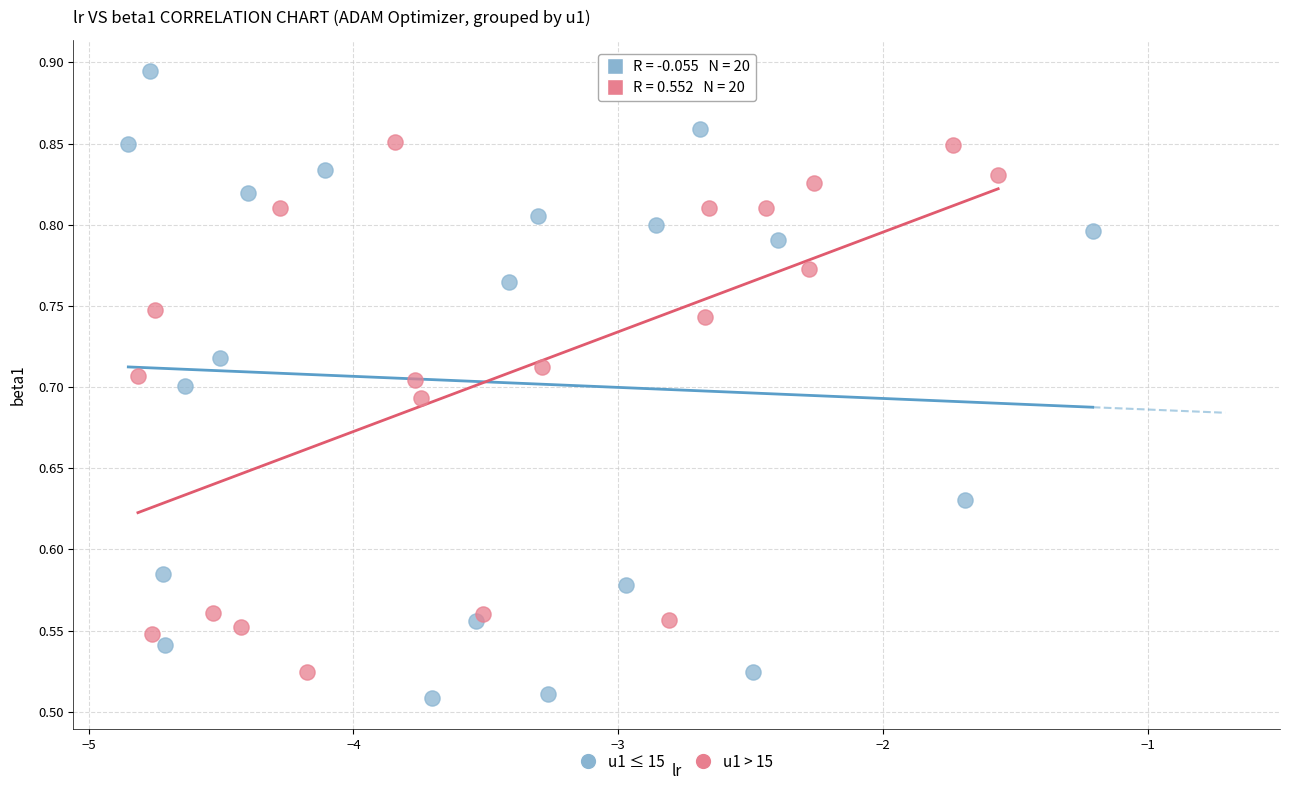

Which series reaches the maximum Y coordinate?

u1 ≤ 15